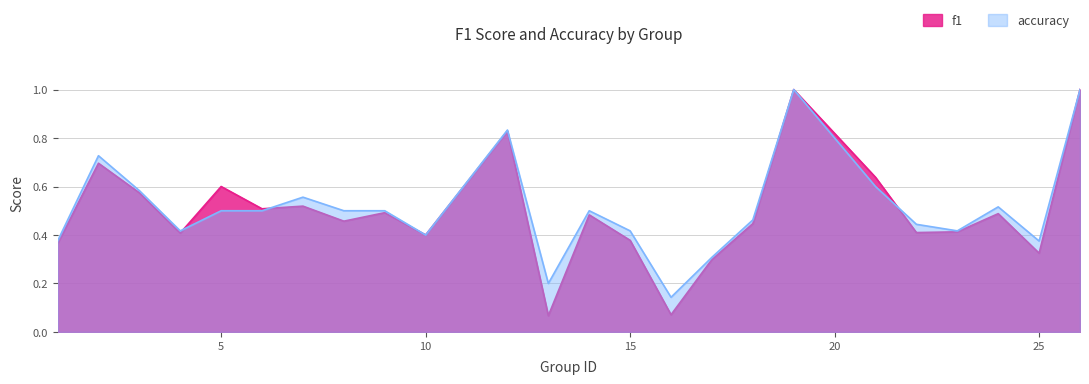

True or false: accuracy has more than 2 interior local peaks.

True